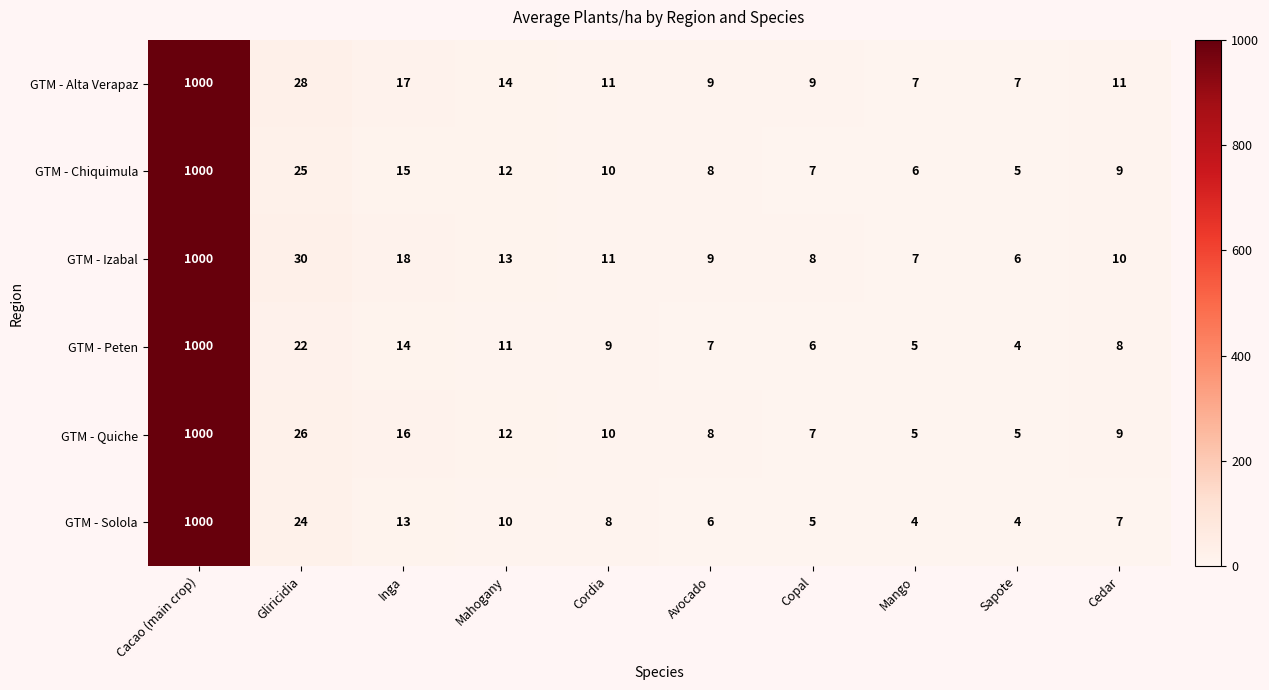

How many values in the GTM - Solola series are below 8?

5